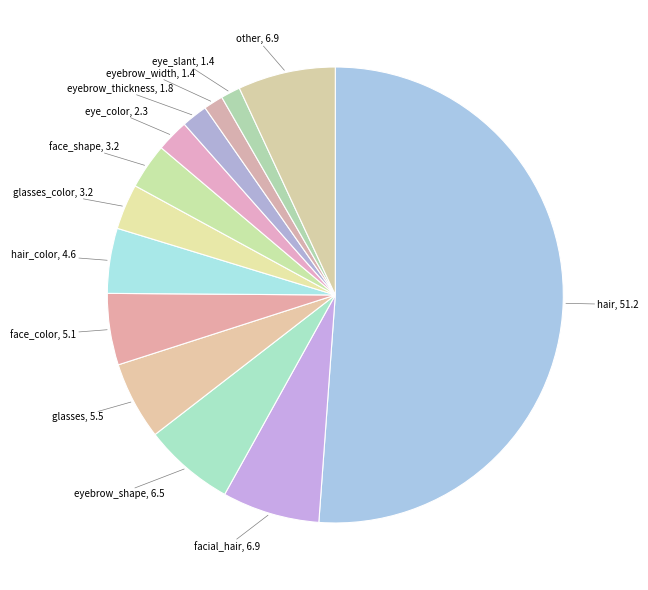

How many segments does this pie chart have?

13